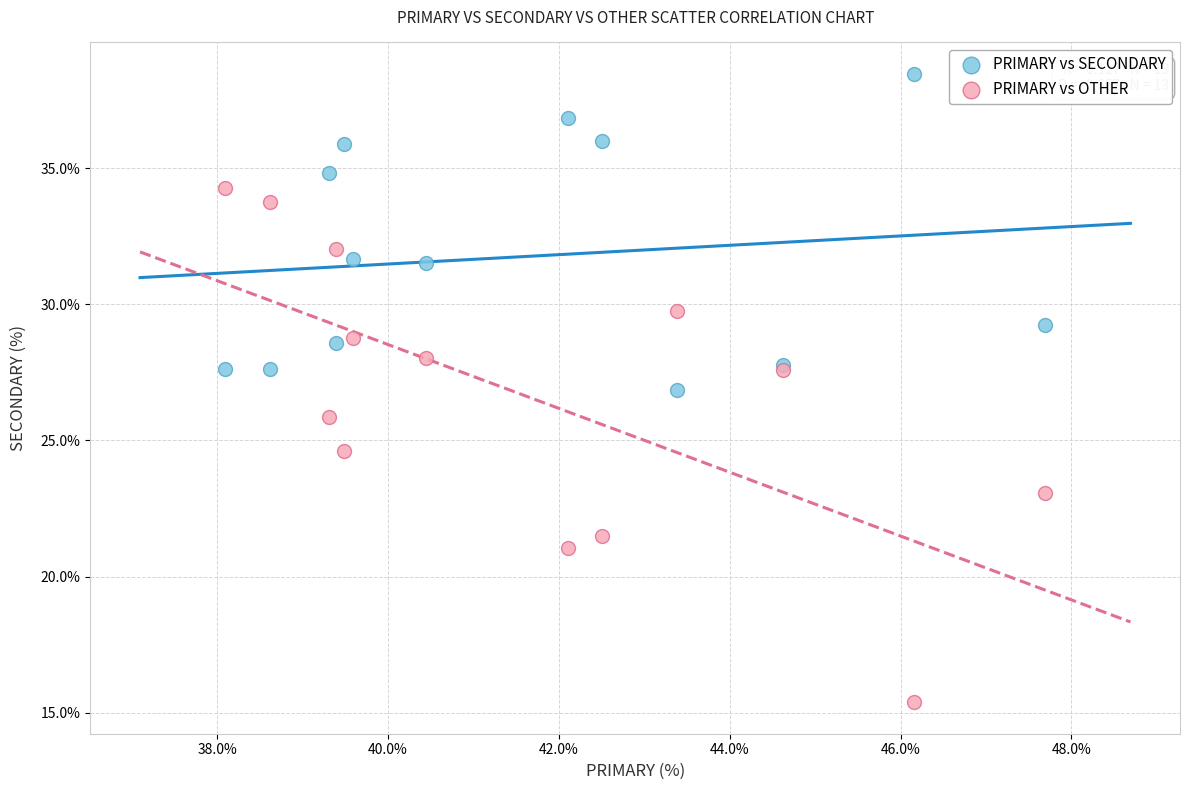

What are all the series names shown in the legend?

PRIMARY vs SECONDARY, PRIMARY vs OTHER